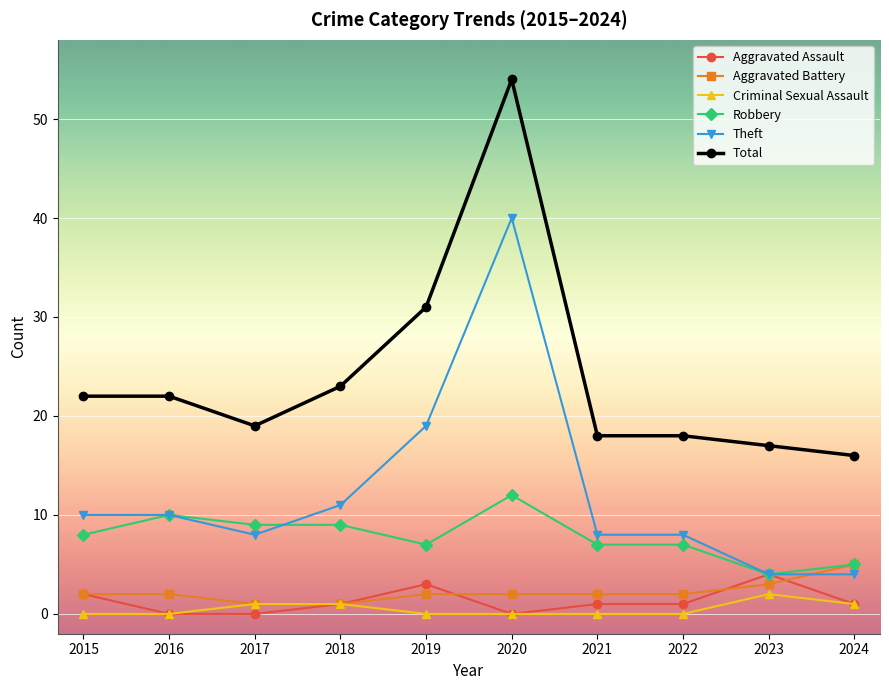

Where is Total nearest to the value 35?

2019